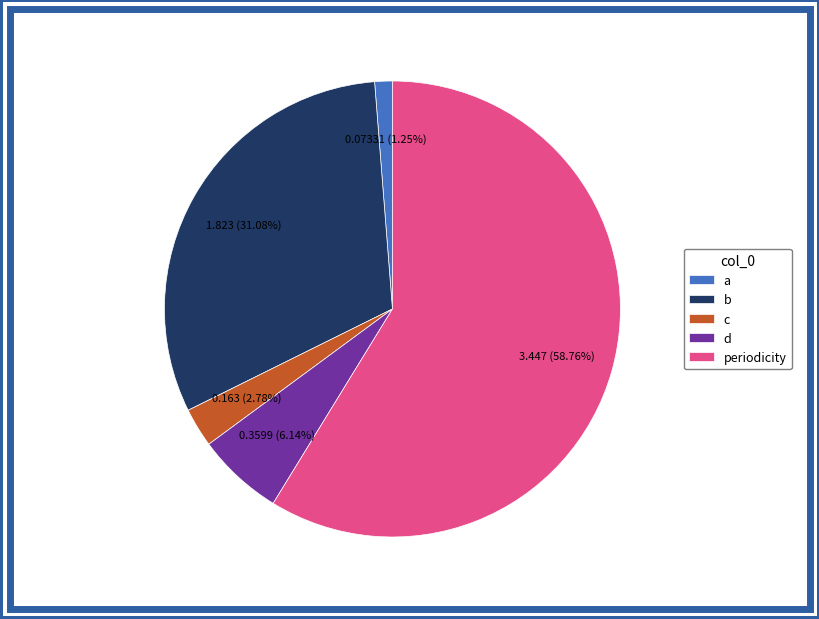

What percentage is the b slice, to the nearest percent?

31%